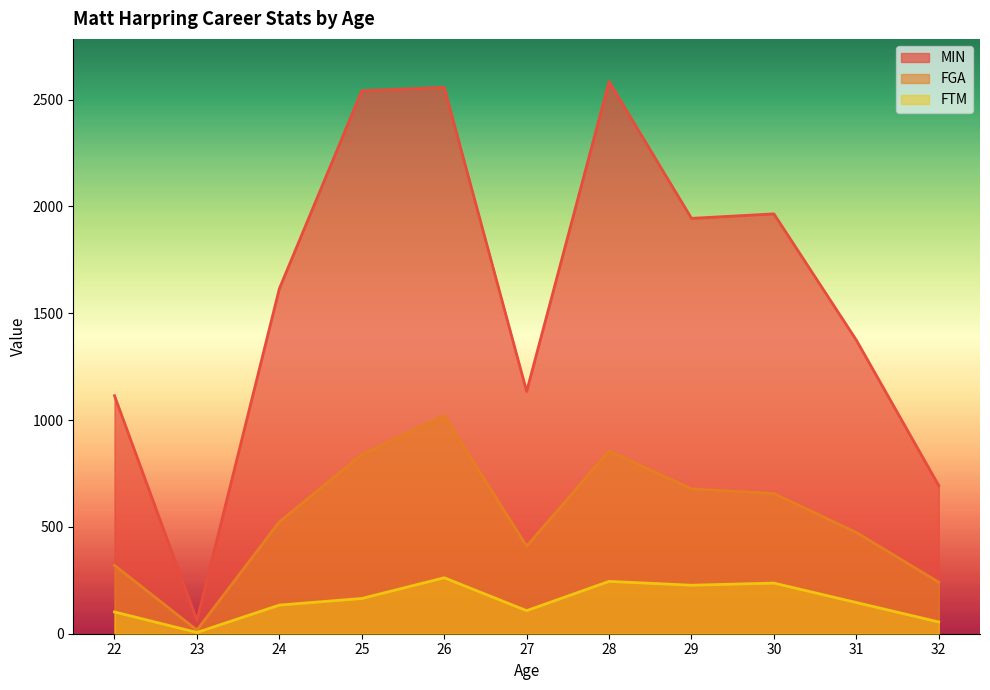

What is the minimum value shown in the chart?

6